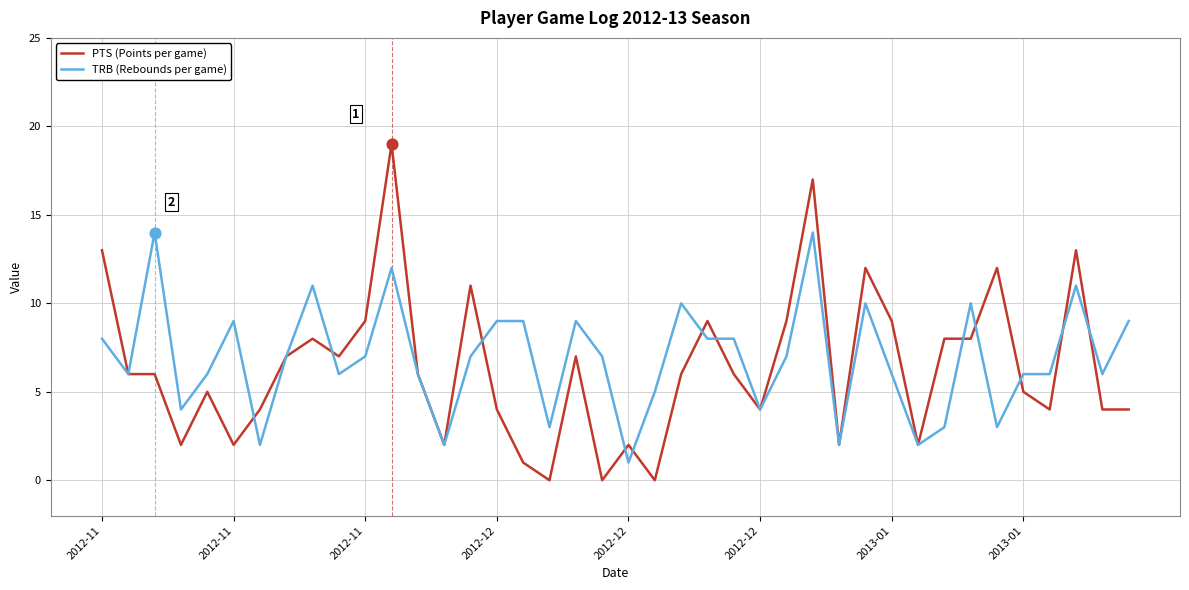

Which series has the widest spread of values?

PTS (Points per game)